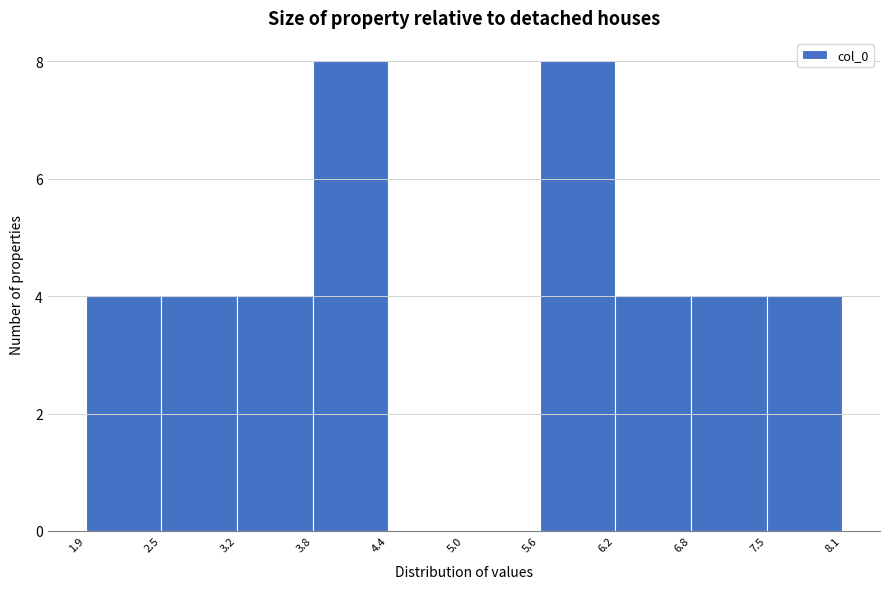

Reading left to right, transcribe this chart: for each bar, give the range it covers on the x-axis and its height. The values are not printed on the chart, so give them approximately, as read against the axis.

1.9 to 2.5: 4
2.5 to 3.2: 4
3.2 to 3.8: 4
3.8 to 4.4: 8
4.4 to 5.0: 0
5.0 to 5.6: 0
5.6 to 6.2: 8
6.2 to 6.8: 4
6.8 to 7.5: 4
7.5 to 8.1: 4